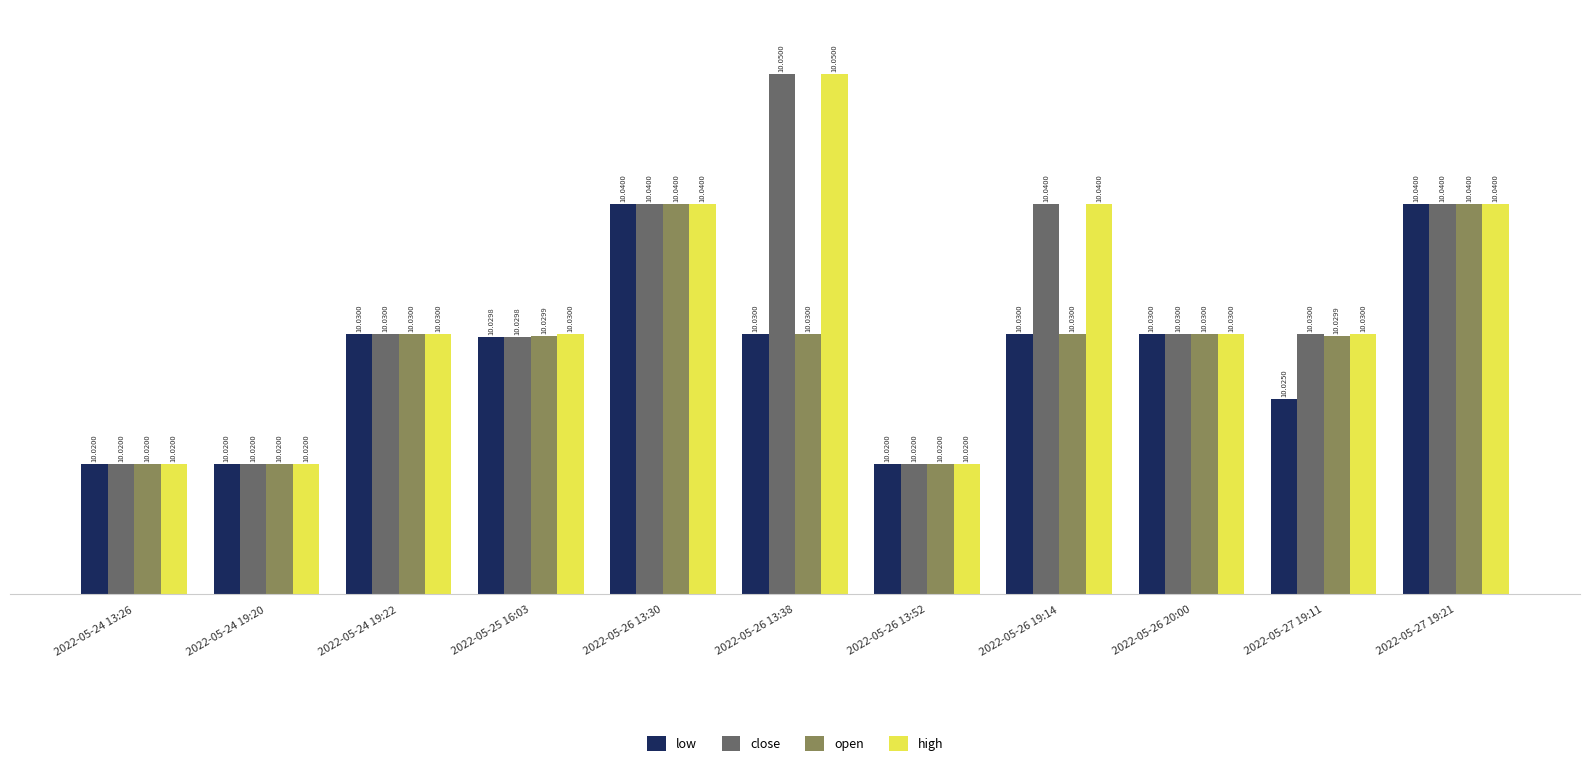

The open series shows 16.0 at 2022-05-27 19:21. True or false?

False